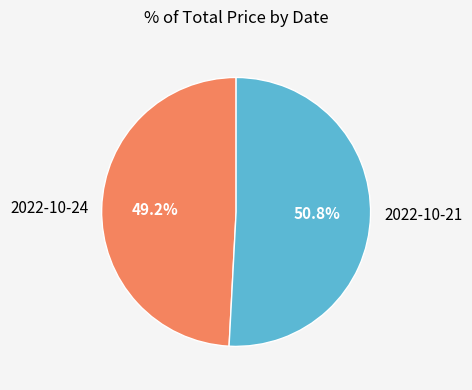

To the nearest percent, what percentage of the pie is 2022-10-21?

51%